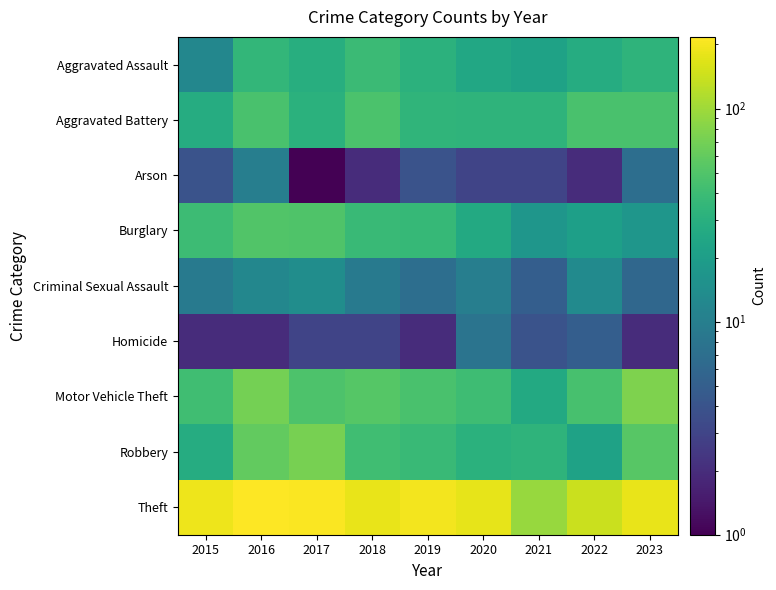

How many distinct data groups are displayed?

9